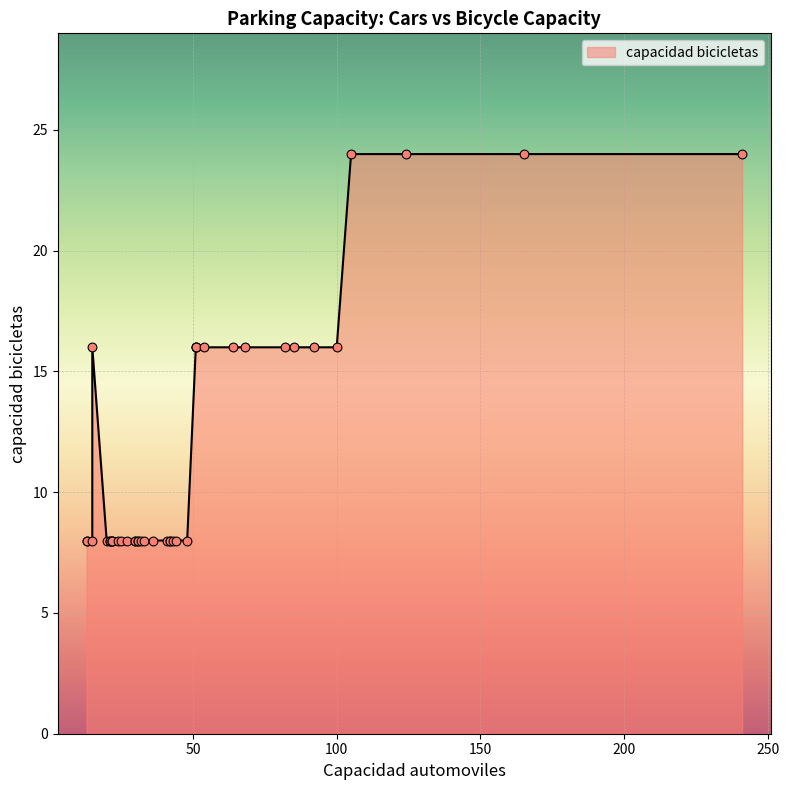

Which has a higher value, 30 or 32?

30